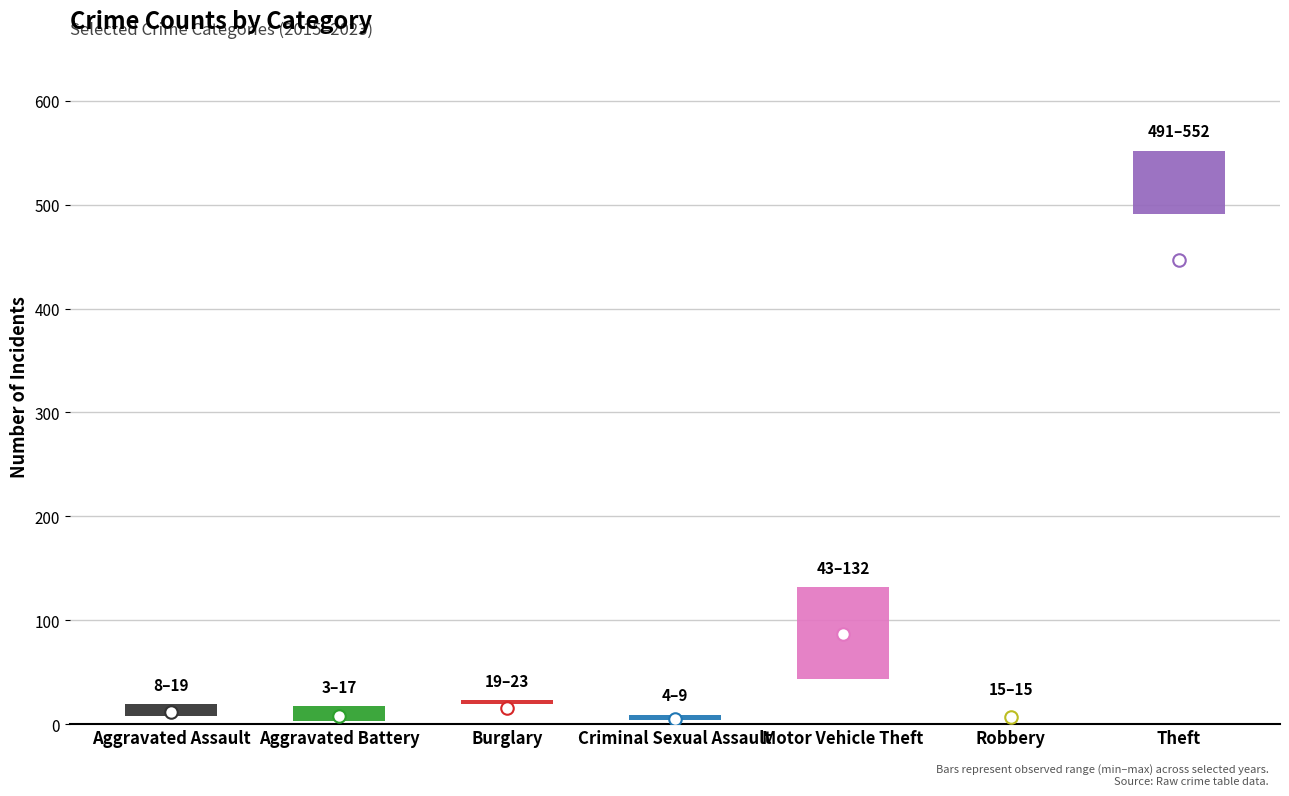

What is the difference between the second highest and second lowest values in the 2015 series?

39